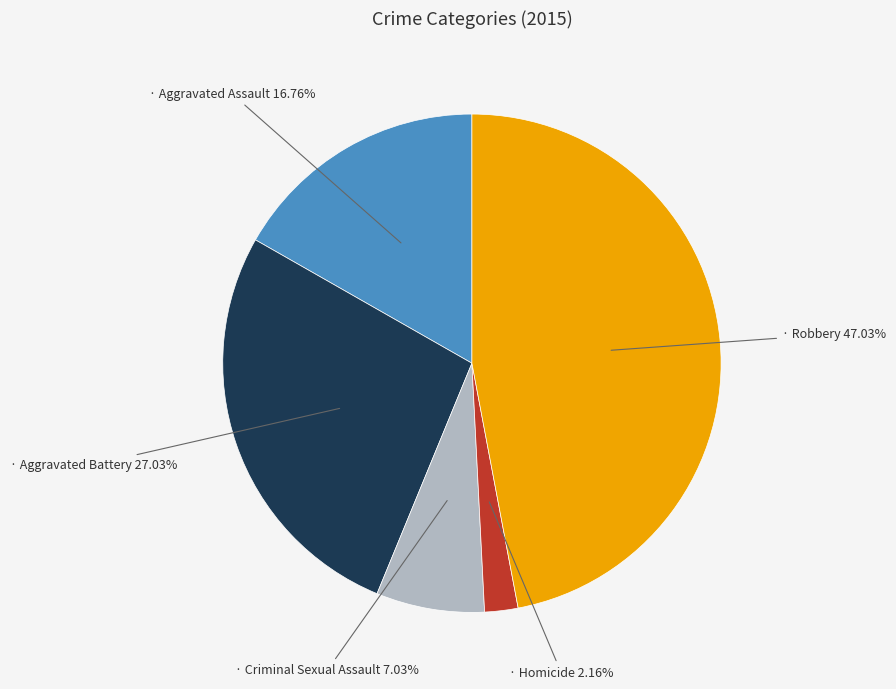

To the nearest percent, what is the average slice percentage?

20%